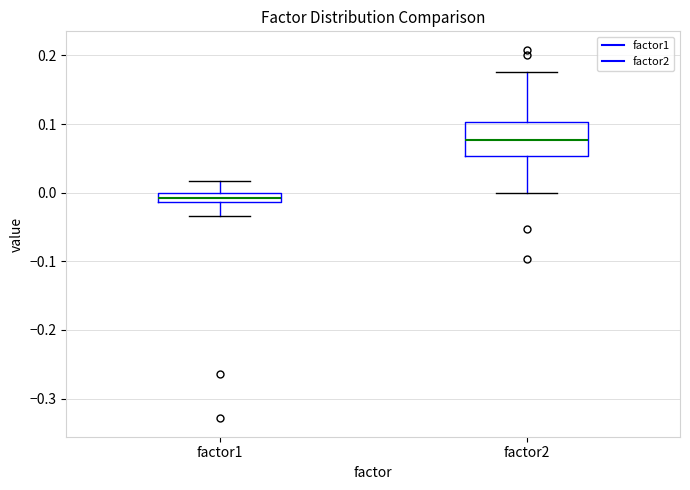

Comparing the boxes themselves (not the whiskers), which one is the tallest?

factor2